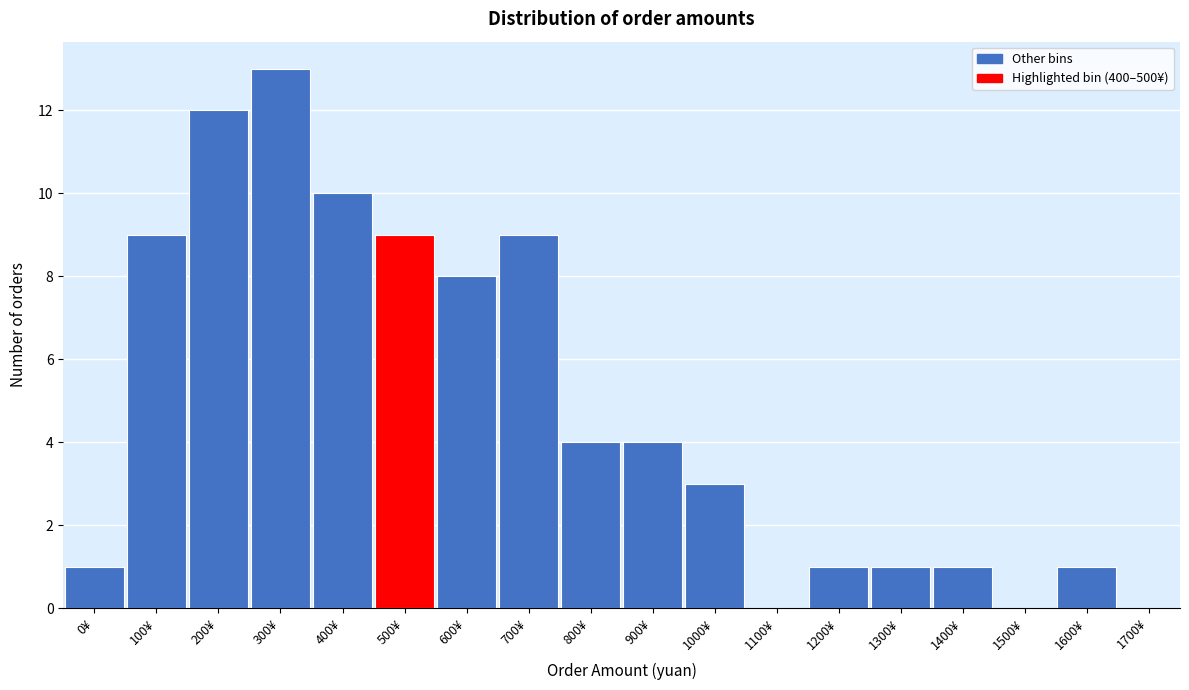

Reading right to left, what are all the values shown in this chart?

1700¥=0	1600¥=1	1500¥=0	1400¥=1	1300¥=1	1200¥=1	1100¥=0	1000¥=3	900¥=4	800¥=4	700¥=9	600¥=8	500¥=9	400¥=10	300¥=13	200¥=12	100¥=9	0¥=1